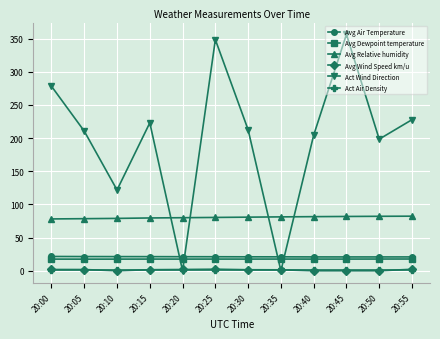

At how many categories does at least one series exceed 236?

3